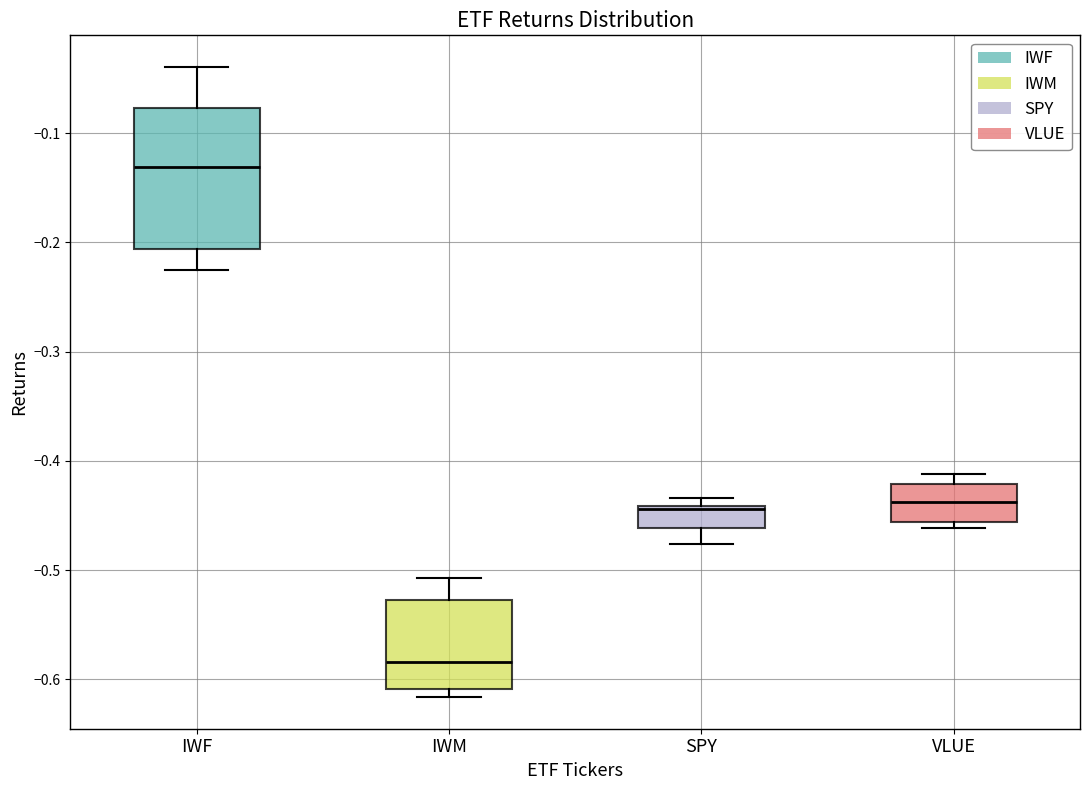

Where is the upper edge of the box for VLUE on the y-axis? The values are not printed on the chart, so give them approximately, as read against the axis.

-0.42